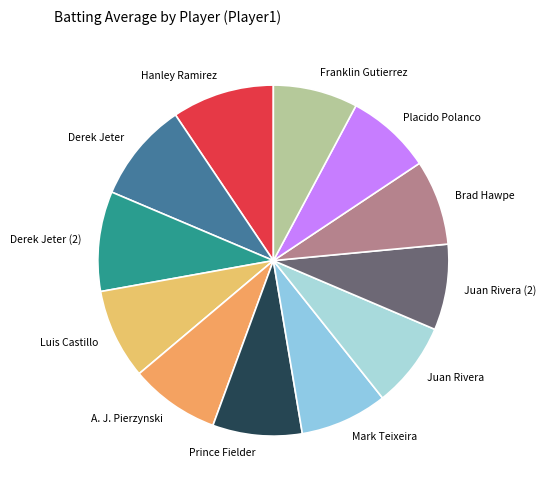

The Hanley Ramirez slice represents 1% of the pie. True or false?

False